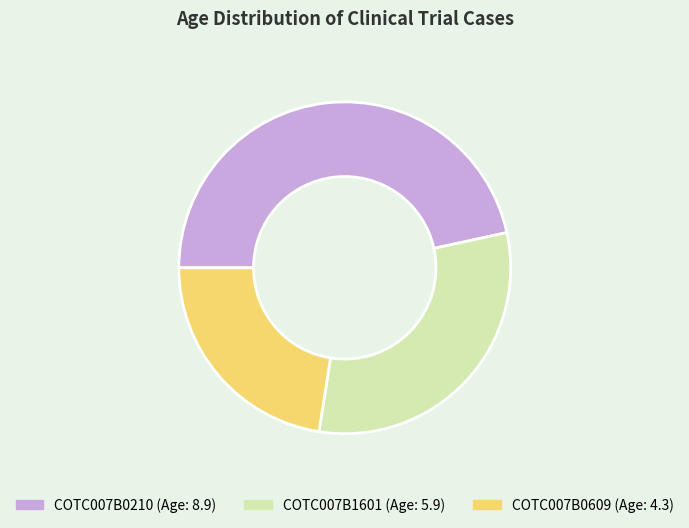

The COTC007B0609 slice represents 23% of the pie. True or false?

True